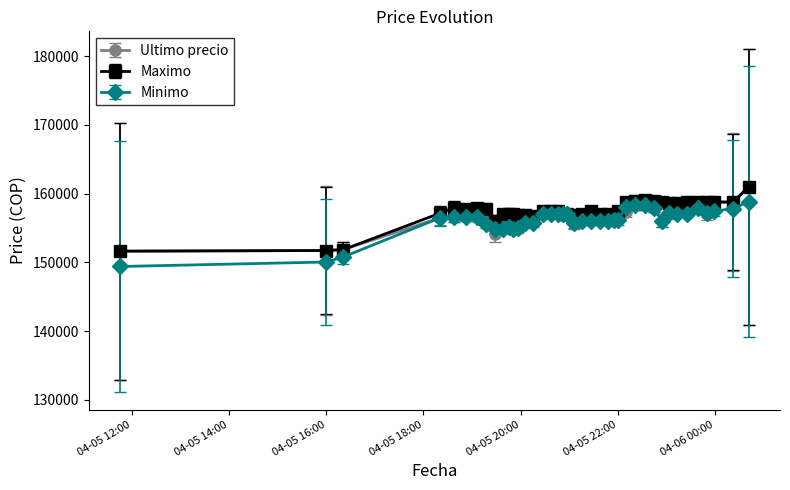

True or false: Minimo has more than 1 interior local peaks.

True